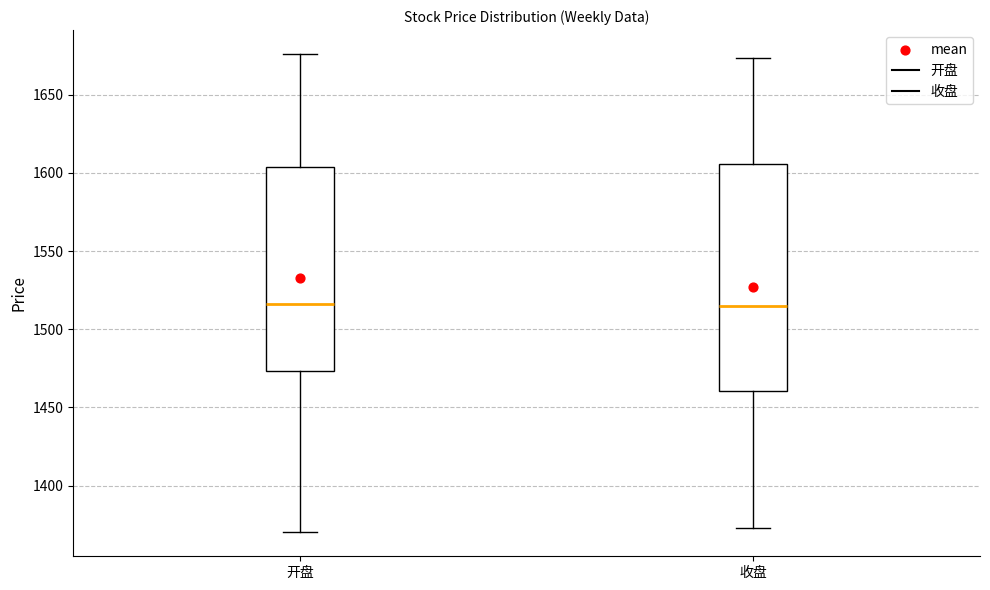

Comparing the boxes themselves (not the whiskers), which one is the tallest?

收盘